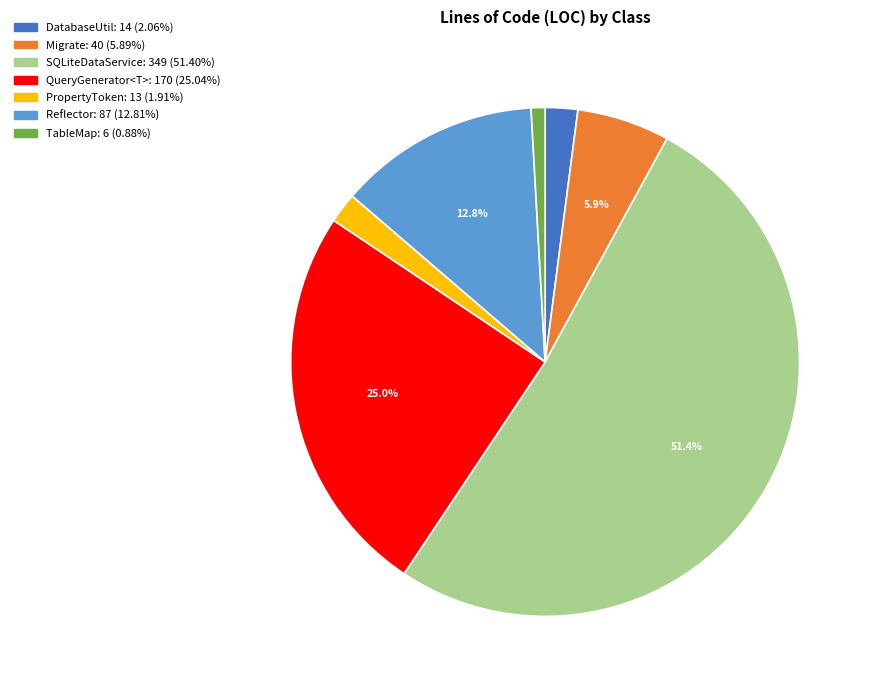

How many slices are in this pie chart?

7